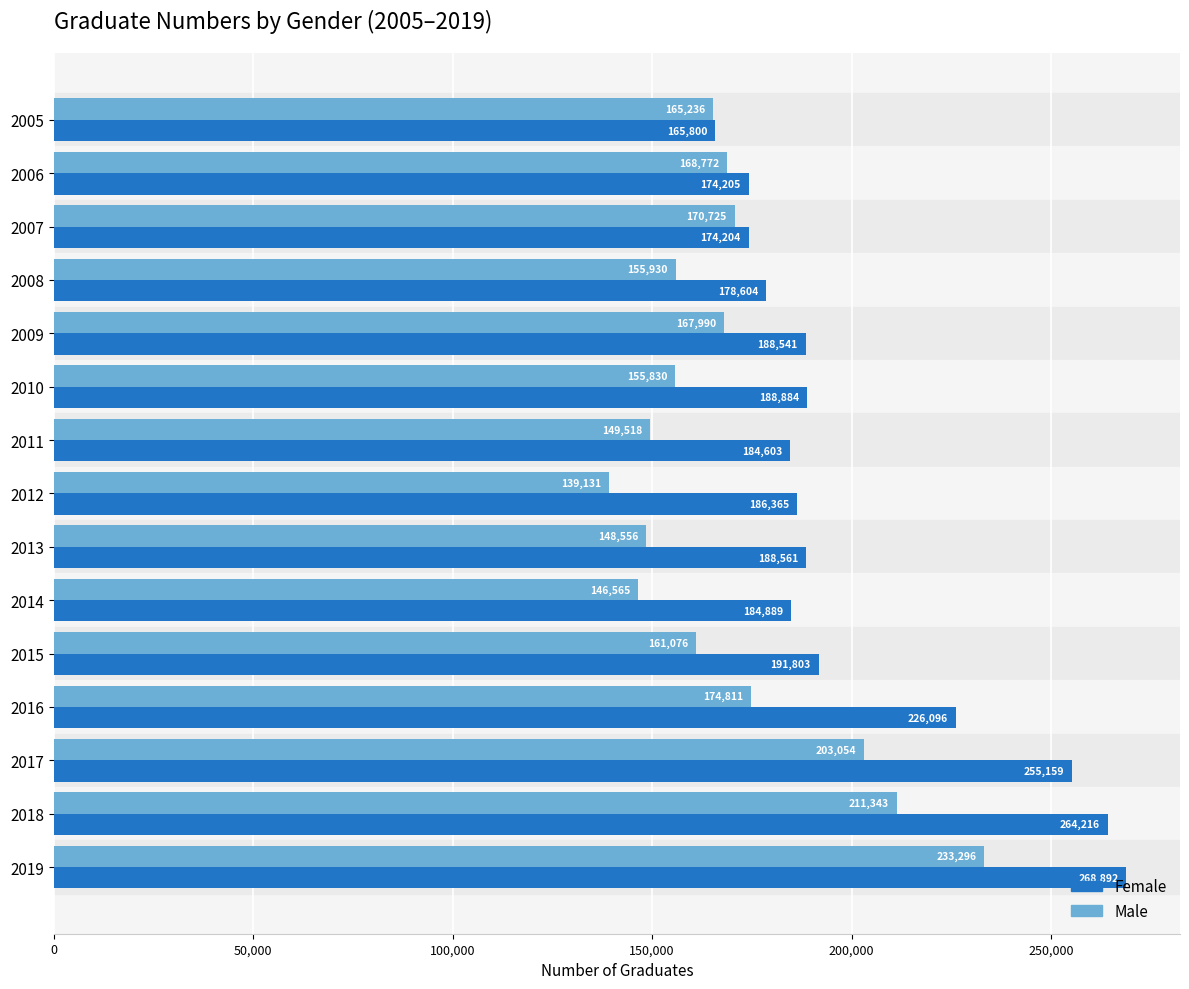

At which category does the chart reach its peak across all series?

2019